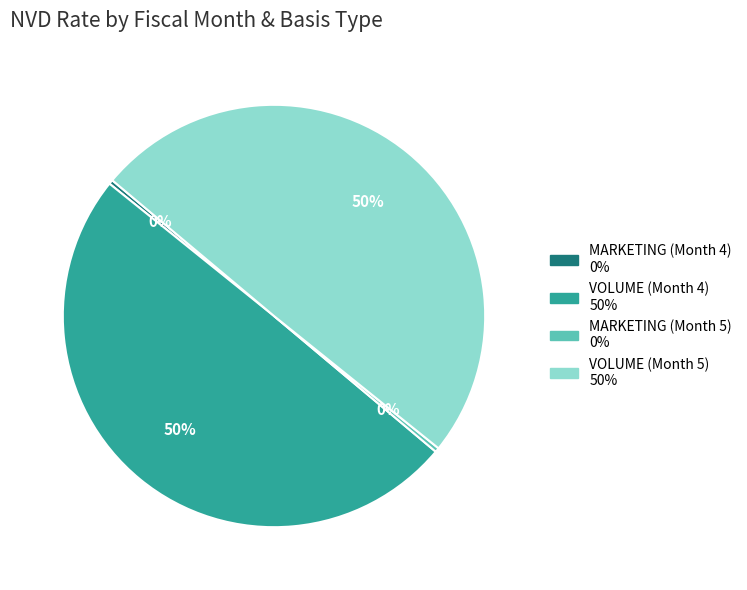

How many slices are in this pie chart?

4